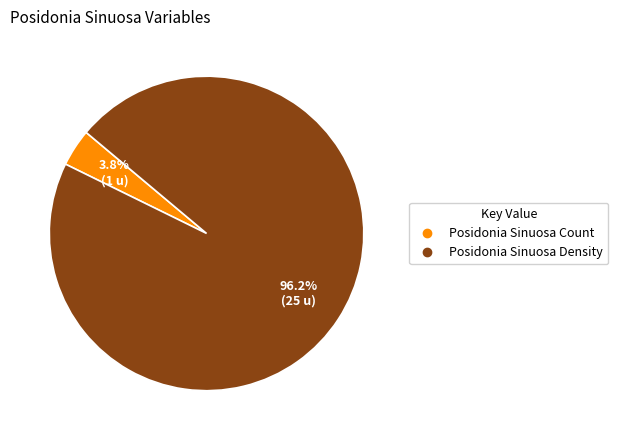

Rank the categories by value from lowest to highest.

Posidonia Sinuosa Count, Posidonia Sinuosa Density